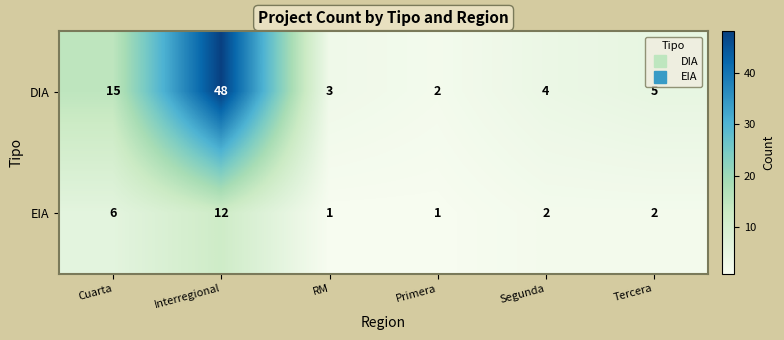

What is the spread (max minus min) of values at Cuarta?

9